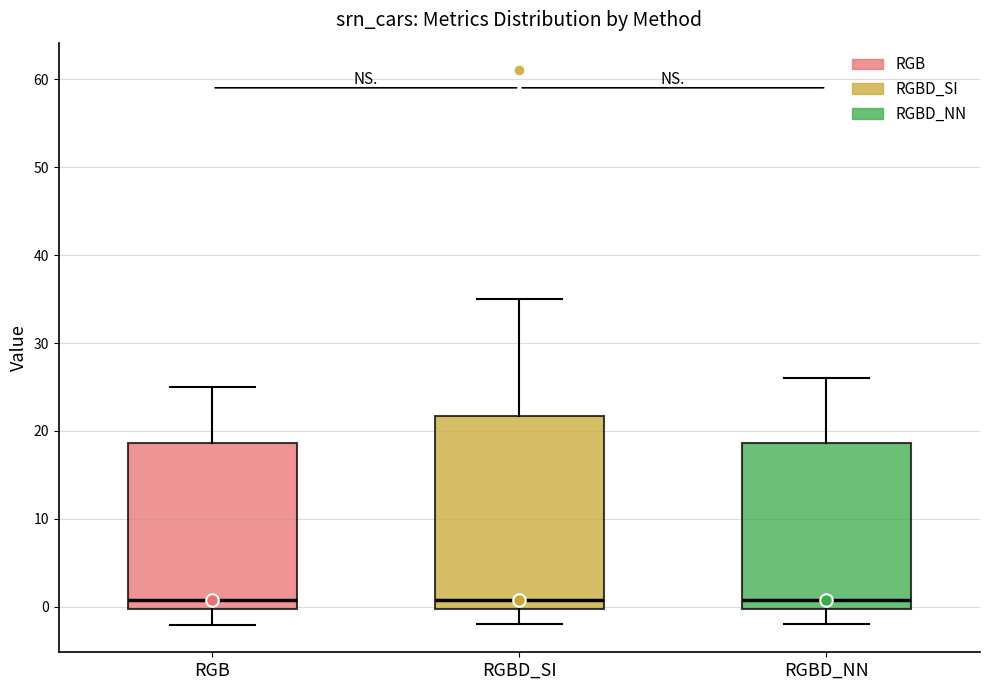

Reading left to right, read every box against the y-axis: the position of its median line, the range the box covers, and the ends of its whiskers. The values are not printed on the chart, so give them approximately, as read against the axis.

RGB: median 1, box 0 to 19, whiskers -2 to 25
RGBD_SI: median 1, box 0 to 22, whiskers -2 to 35
RGBD_NN: median 1, box 0 to 19, whiskers -2 to 26